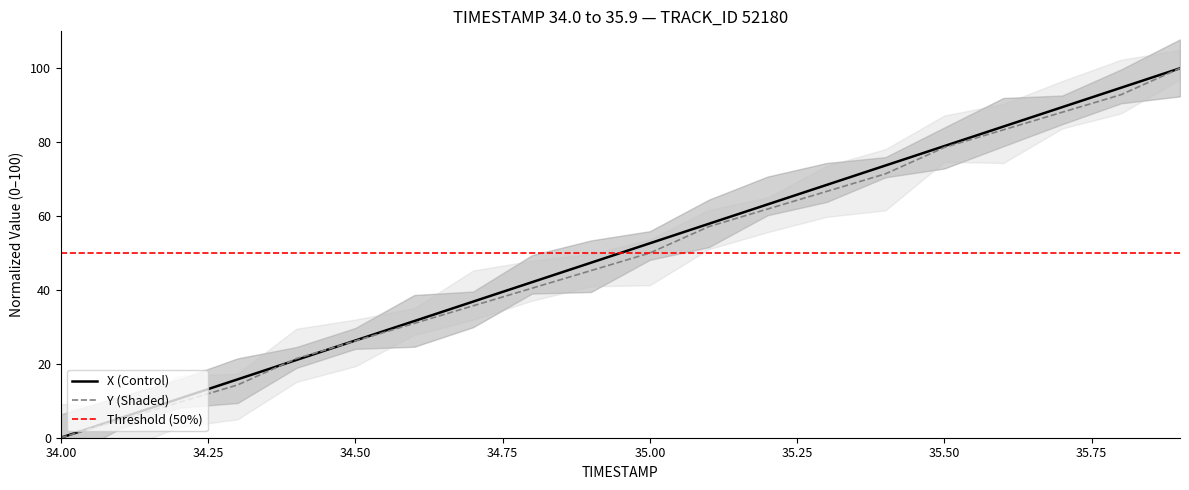

How many lines are shown in the chart?

2